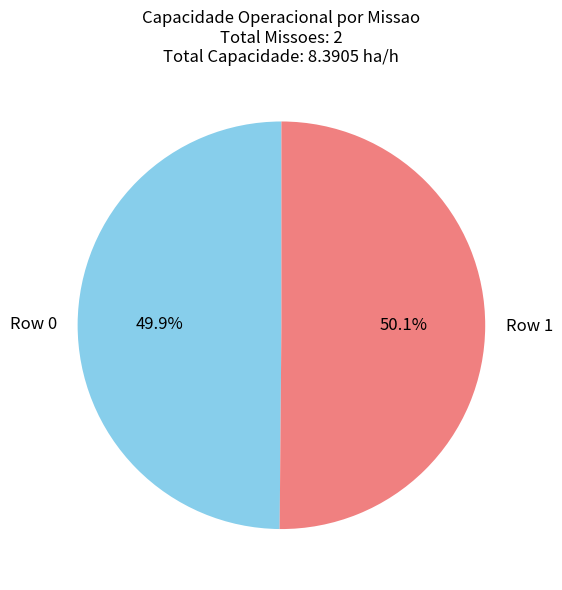

Is the sum of Row 1 and Row 0 greater than half?

Yes